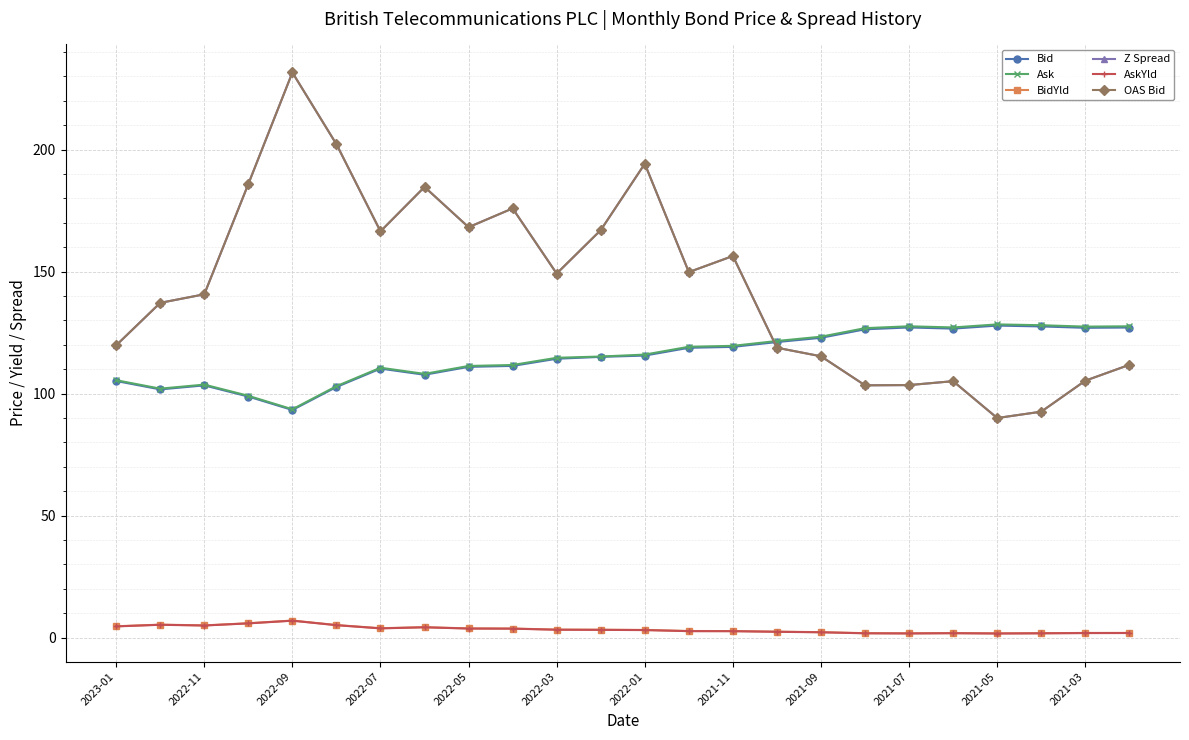

In Ask, how many points are lower than both neighbors (excluding endpoints)?

5